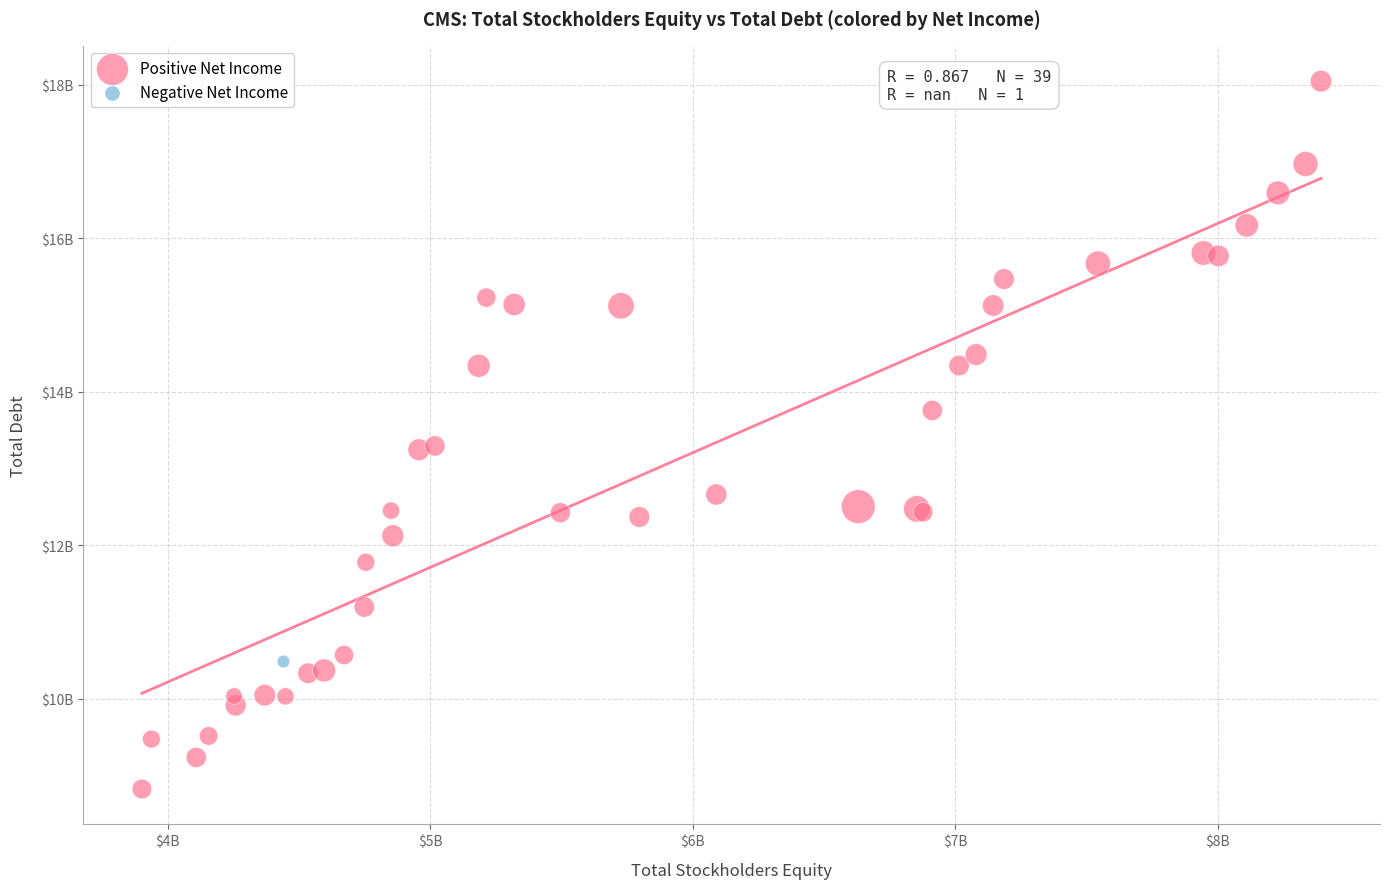

What are all the series names shown in the legend?

Positive Net Income, Negative Net Income